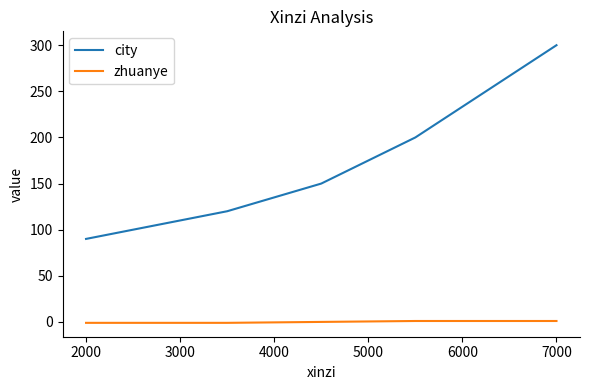

Is this an area chart (filled region under the line)?

No